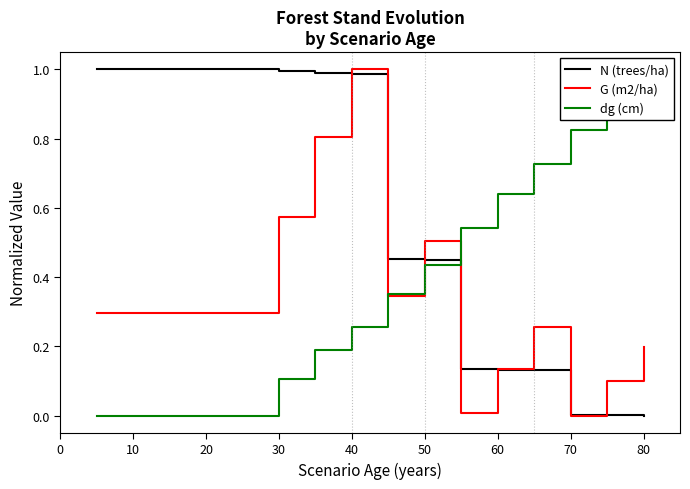

True or false: G (m2/ha) has more than 2 interior local peaks.

True